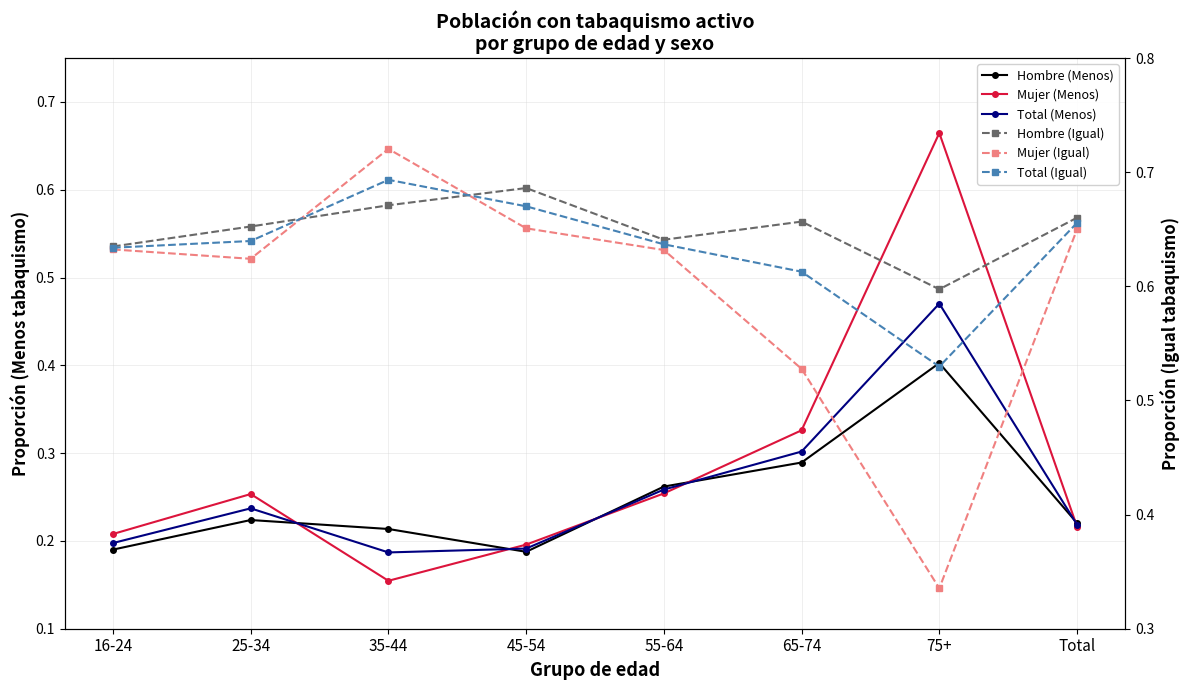

What is the total value across all series at 65-74?

2.7